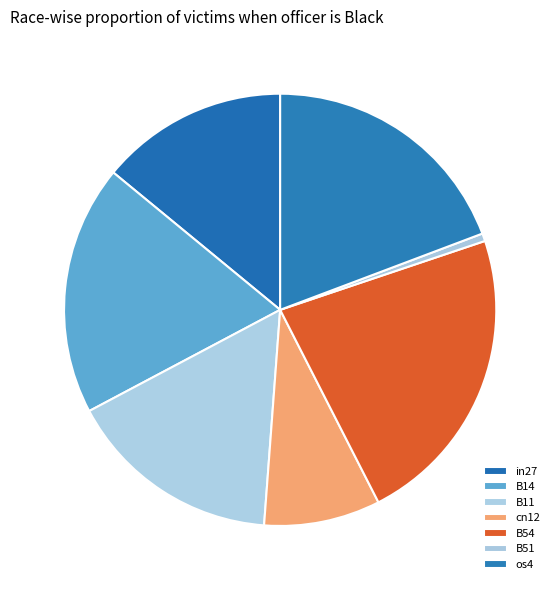

Which category has the biggest portion of the pie?

B54